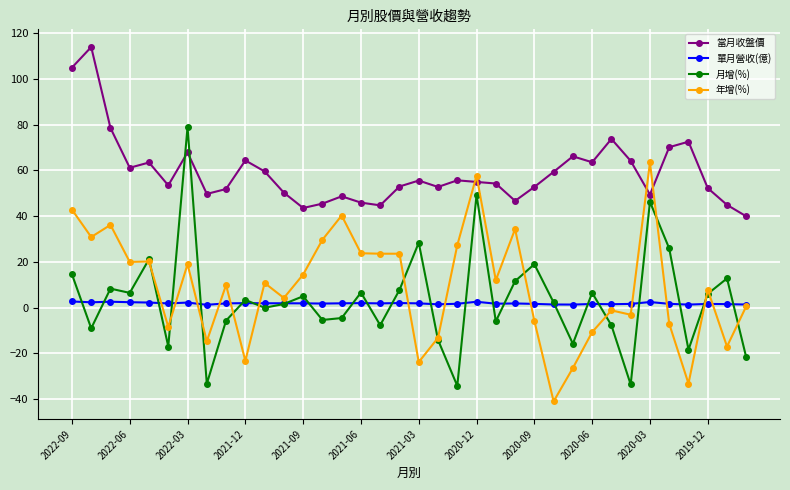

What is the sum of all 年增(%) values?

324.2